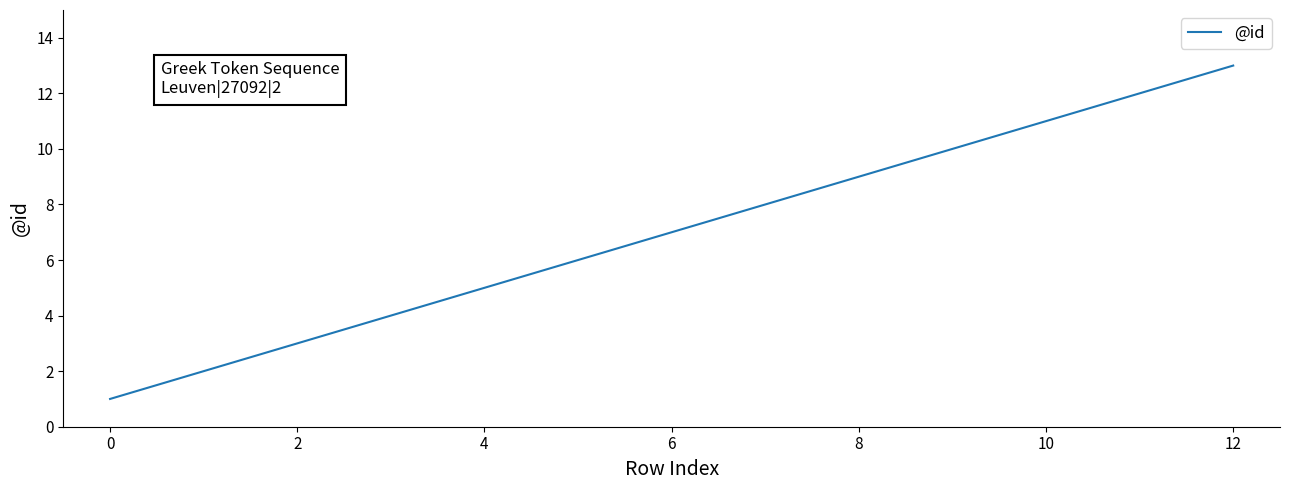

What is the maximum value shown in the chart?

13